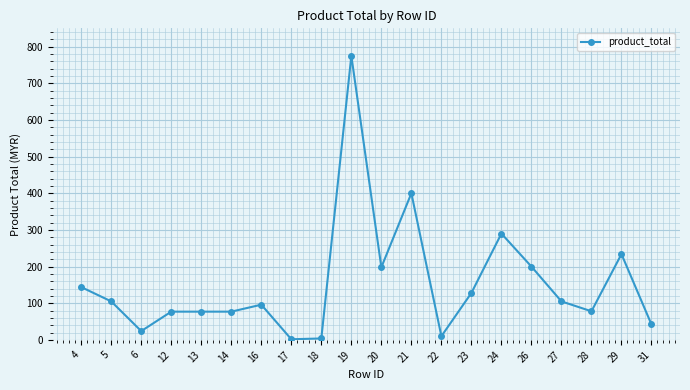

True or false: the data has more than 2 interior local peaks.

True